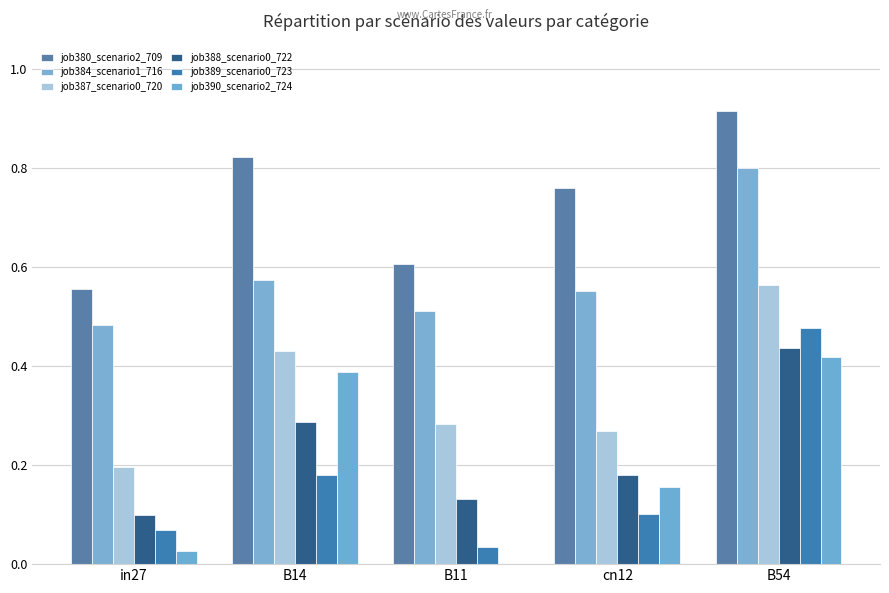

What is the label of the 3rd bar from the right?

B11